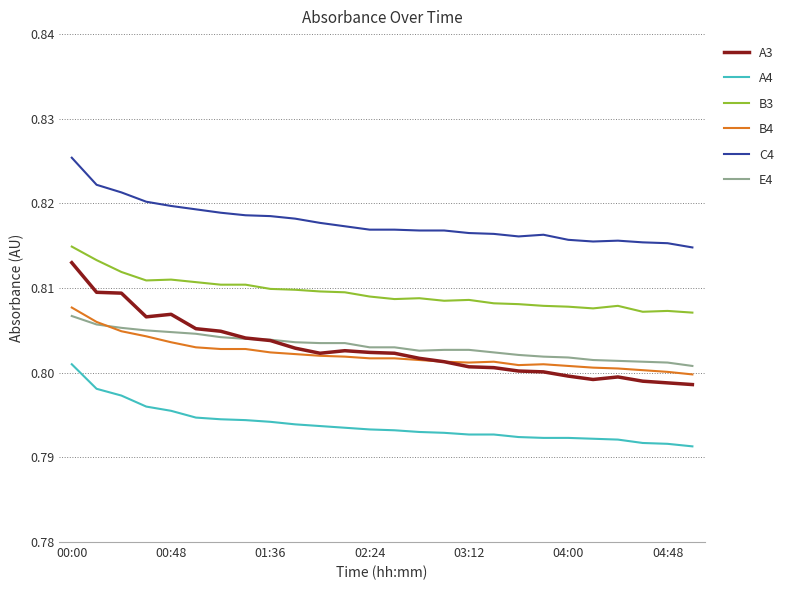

Which series has the largest range (max minus min)?

A3